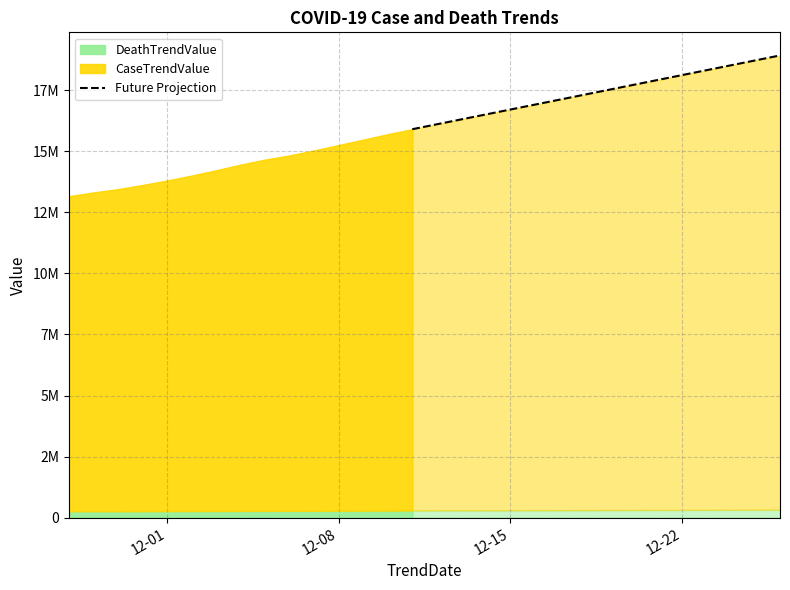

What value does the data have at 12-15, to the nearest 50?

16702850